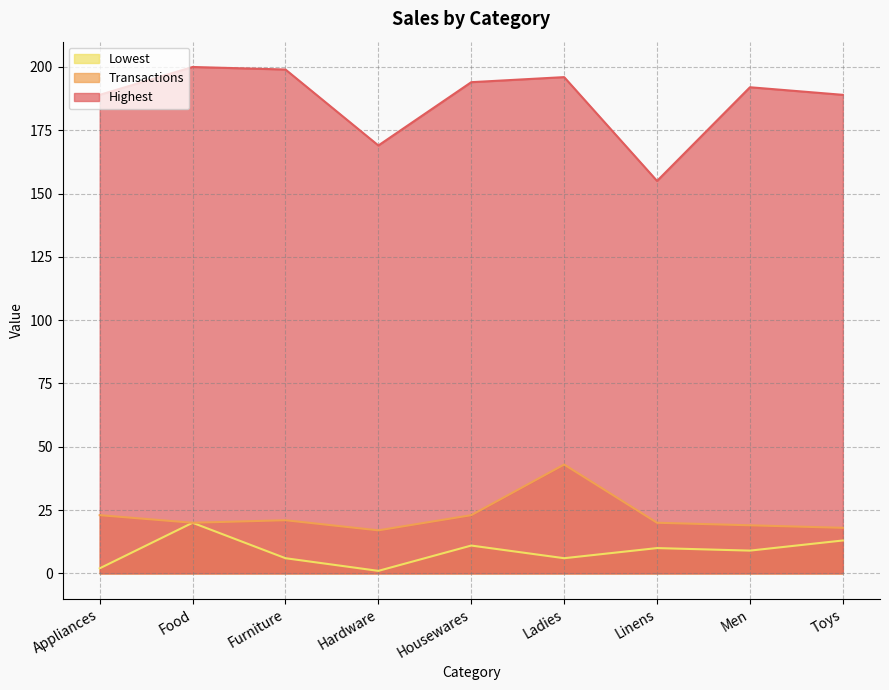

What are all the series names shown in the legend?

Lowest, Transactions, Highest